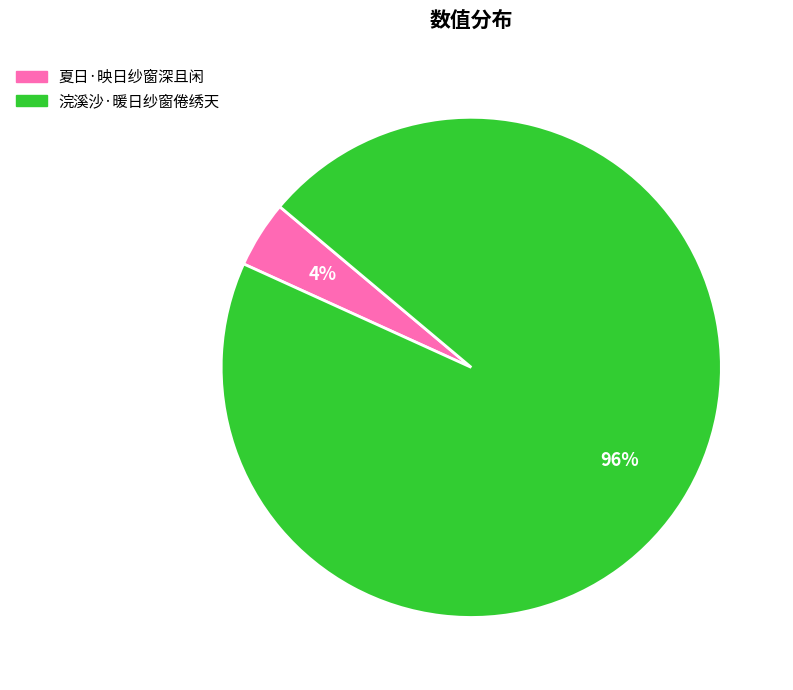

To the nearest percent, what percentage of the pie is 夏日·映日纱窗深且闲?

4%